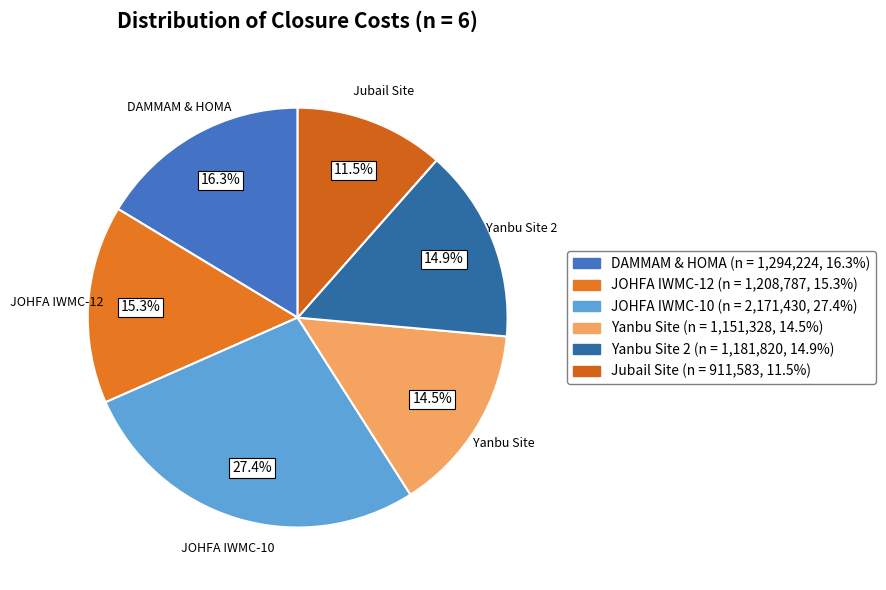

How many segments does this pie chart have?

6